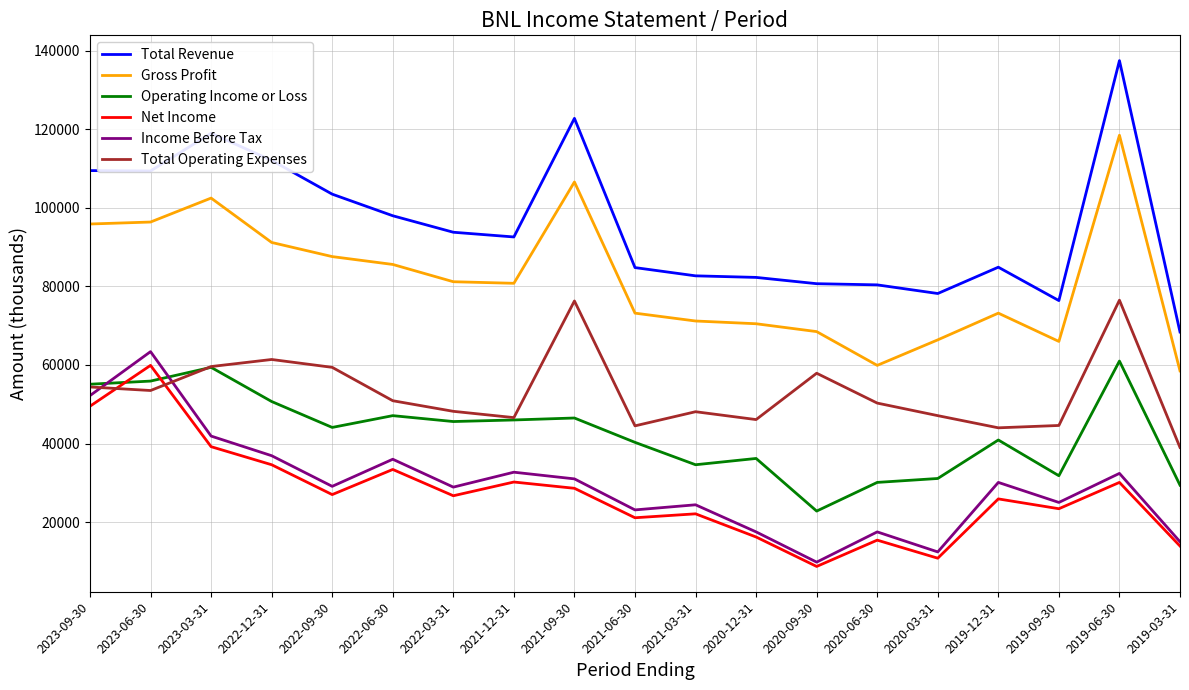

What is the maximum value shown in the chart?

137500